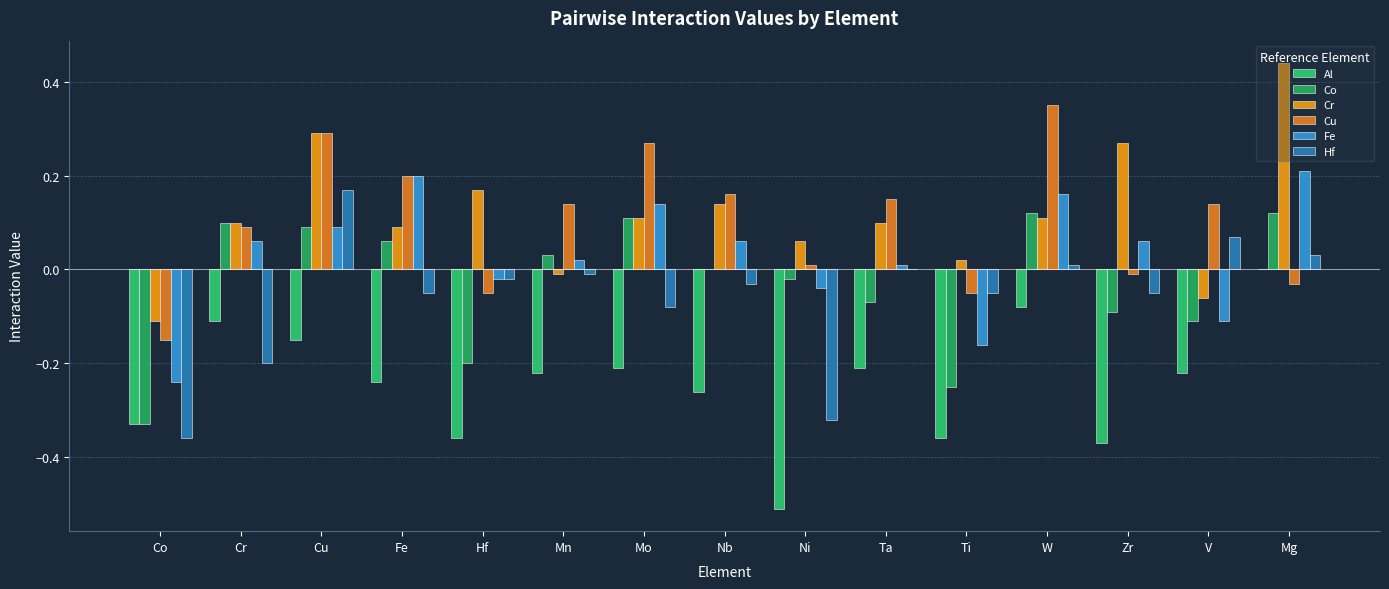

True or false: Co has a value of -0.3 at Co.

True